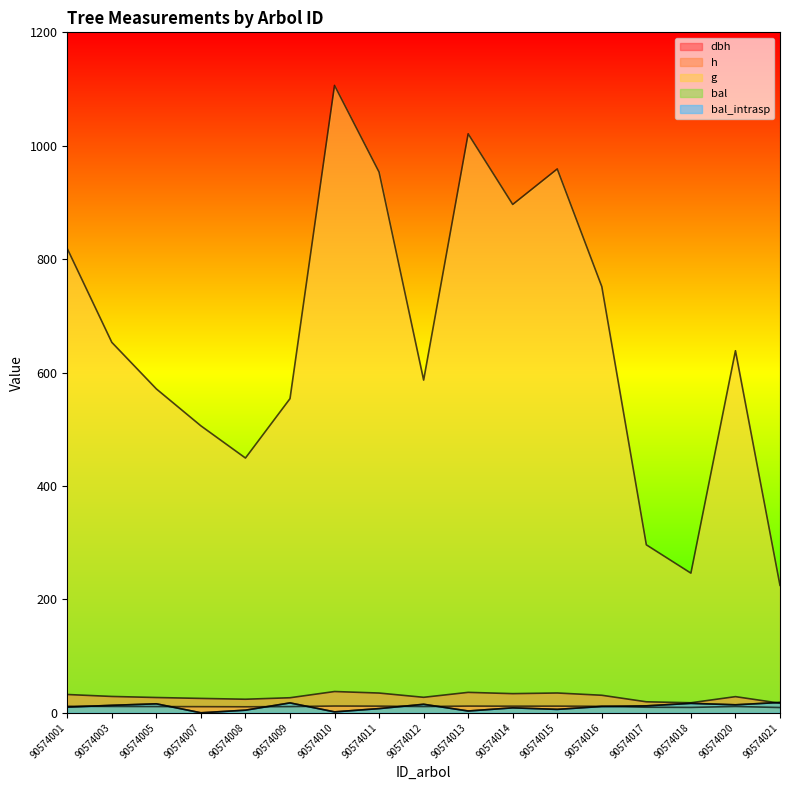

True or false: h has more than 0 points higher than both neighbors.

True